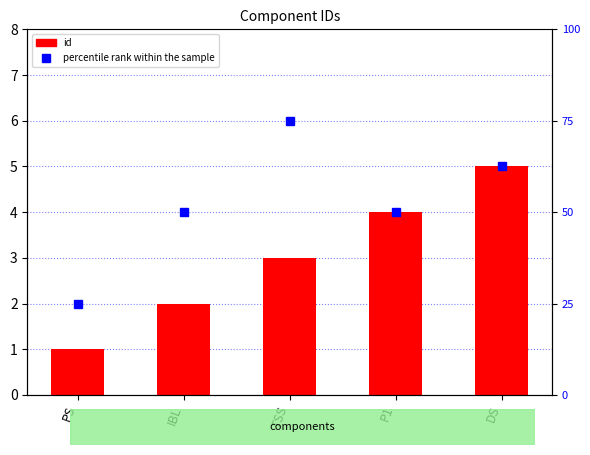

At which label does id reach its peak?

DS